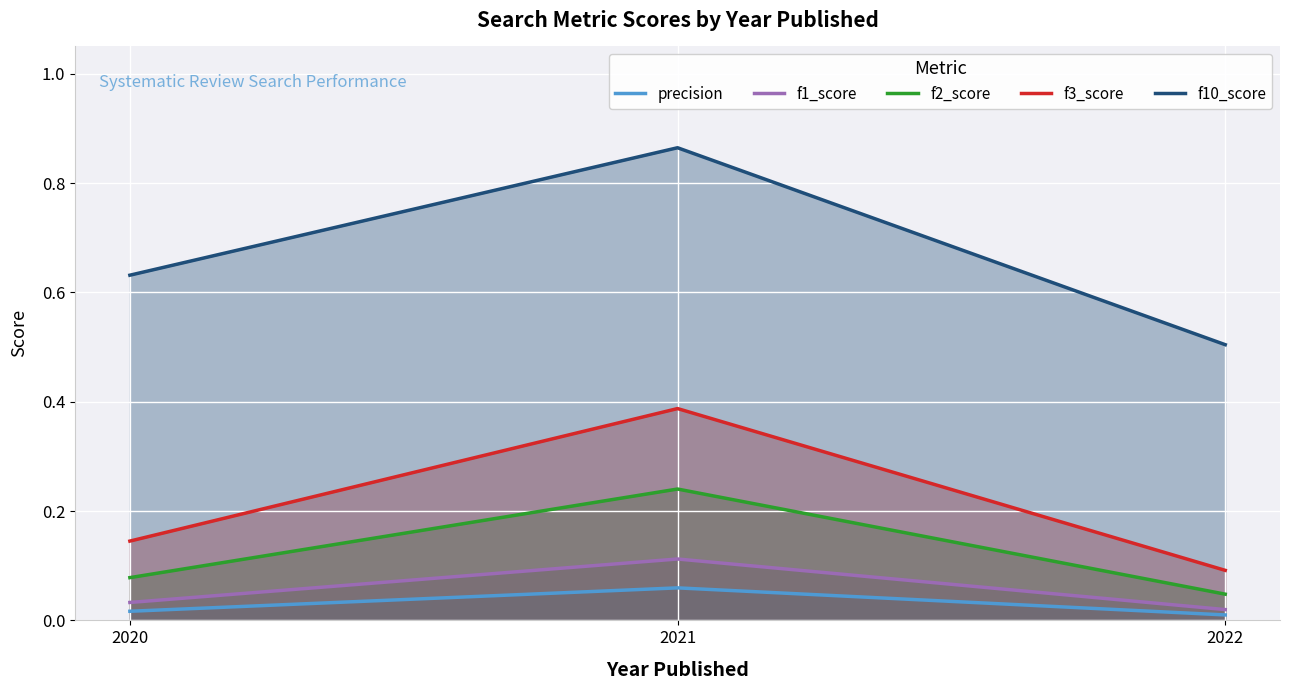

What is the difference between the maximum and minimum values in the f3_score series?

0.3